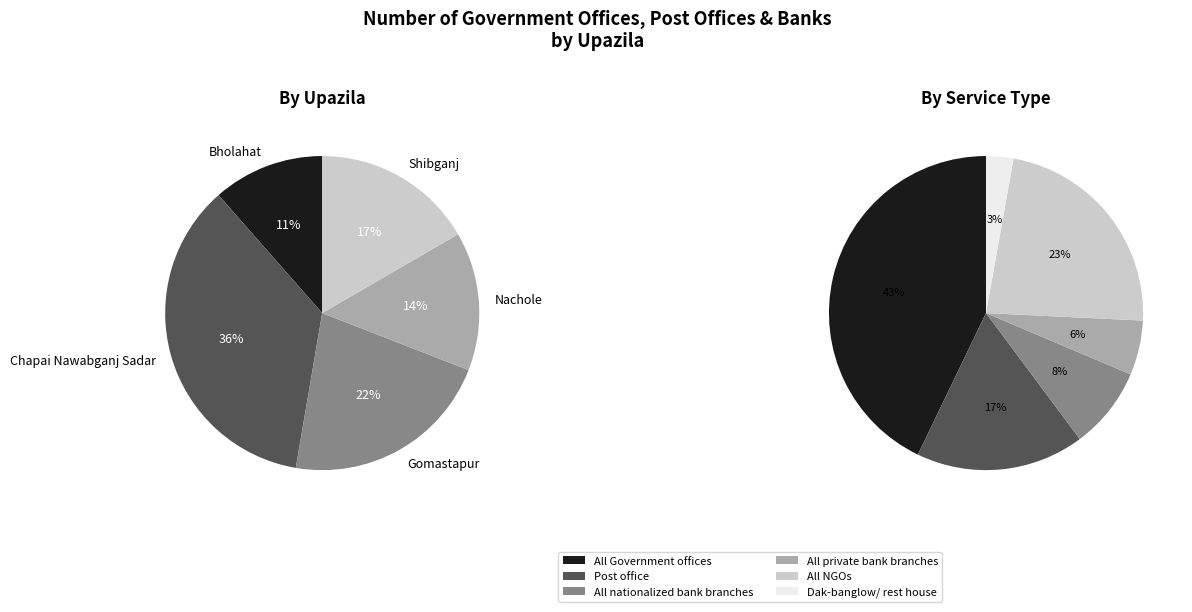

How many segments does this pie chart have?

5